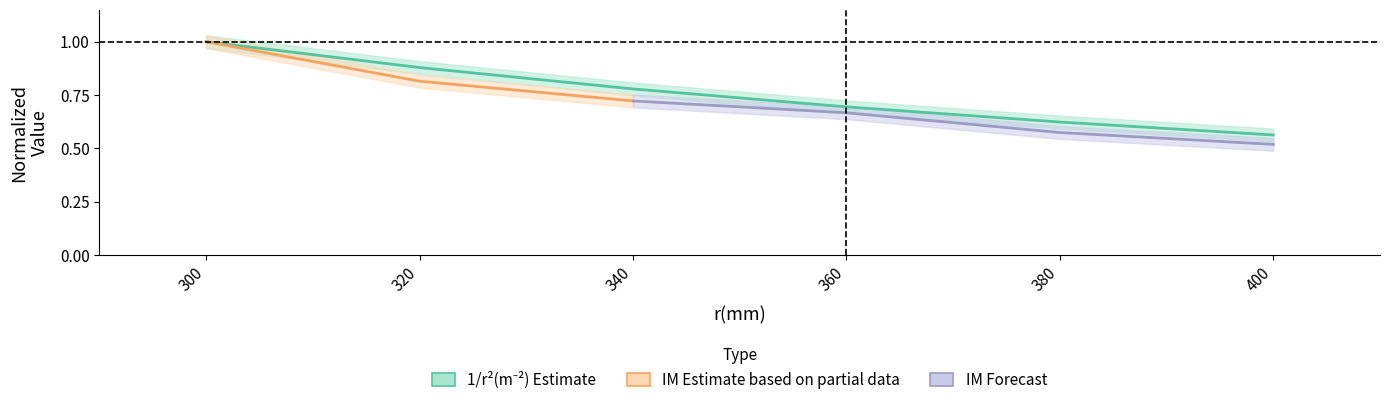

What is the difference between the second highest and second lowest values?

0.3